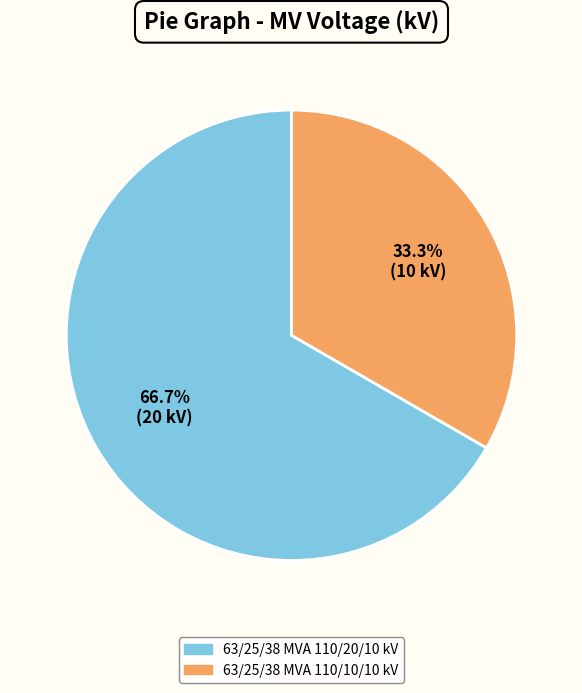

Is 63/25/38 MVA 110/10/10 kV the majority of the pie?

No